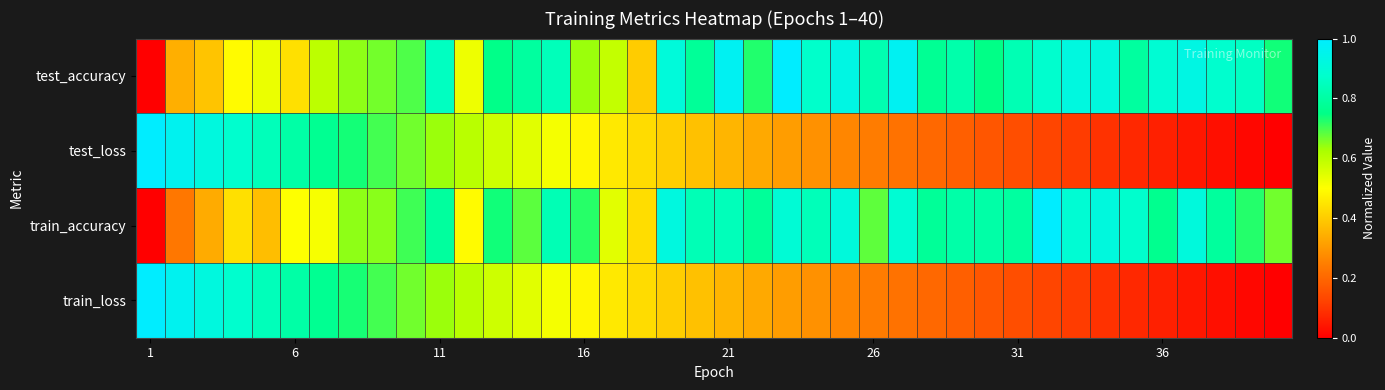

Which category has the highest value across all series?

22